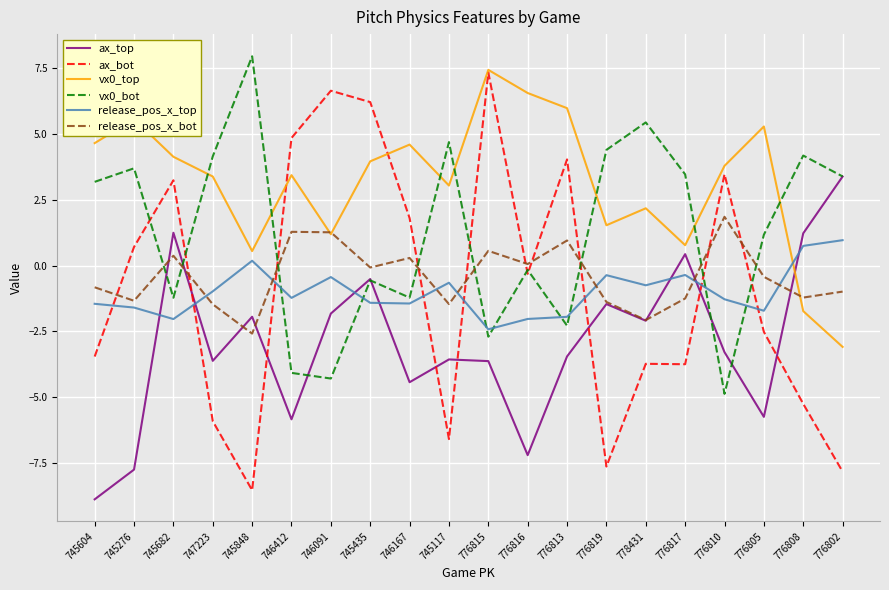

What is the total value across all series at 745682?

5.7